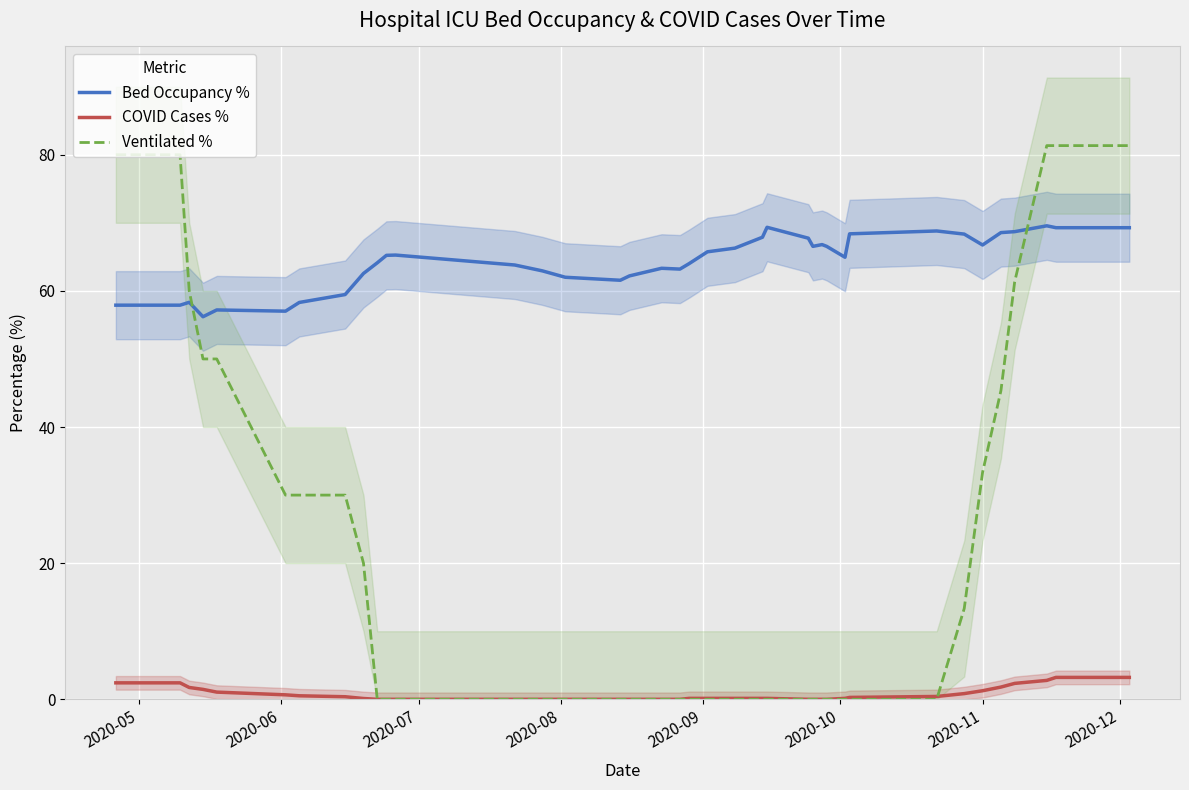

True or false: Bed Occupancy % and COVID Cases % intersect in this chart.

False